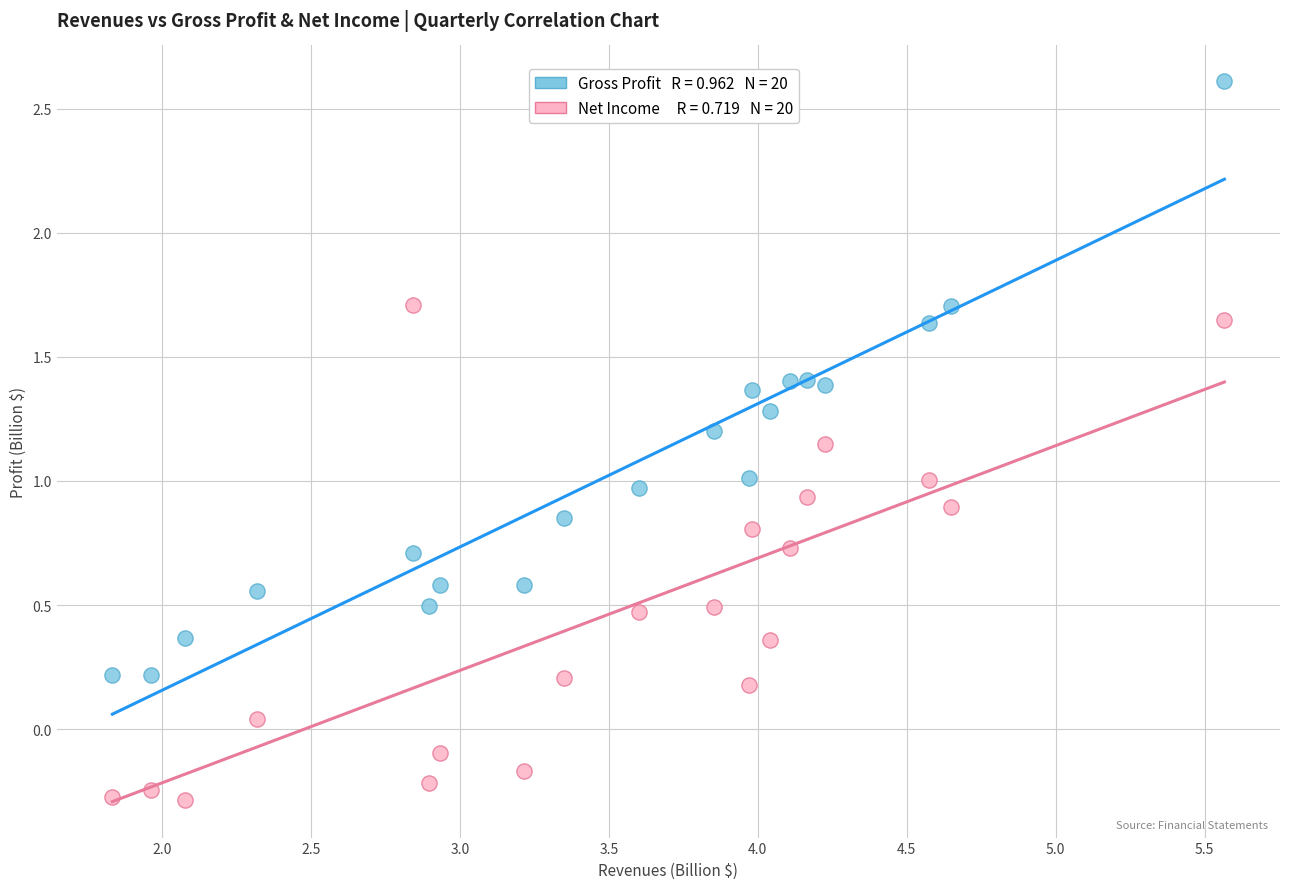

Across all data points, what is the range of X values (max minus min)?

3.7